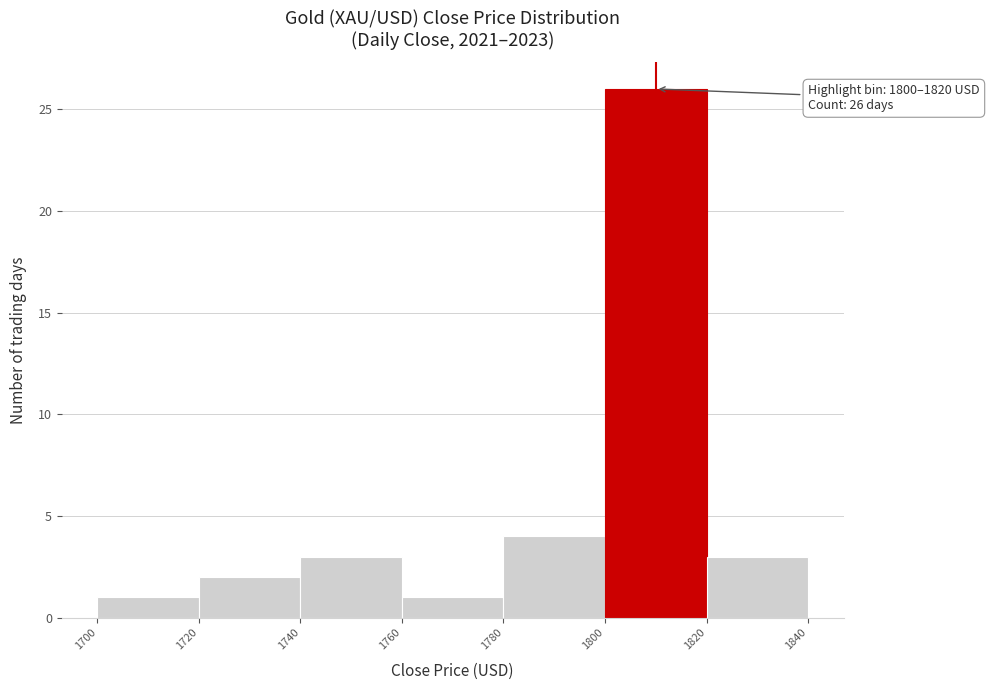

Which range on the x-axis has the tallest bar?

1800 to 1820